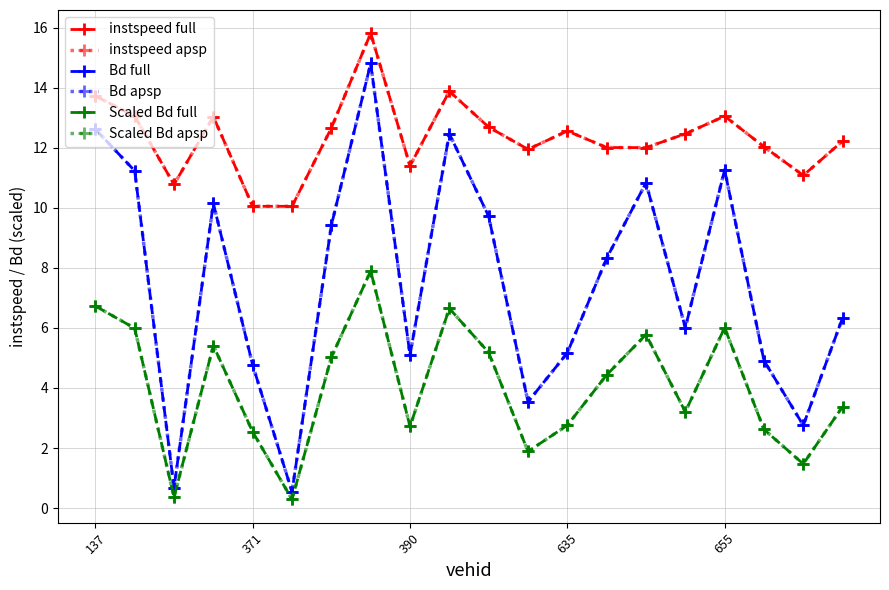

Which series has the widest spread of values?

Bd full